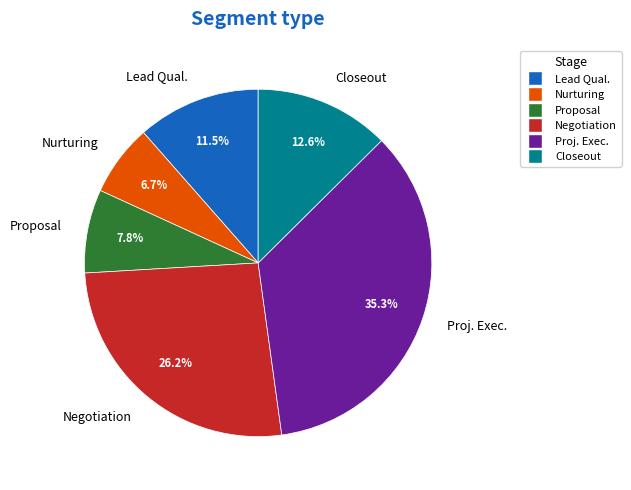

Is there any slice that represents more than half of the pie?

No